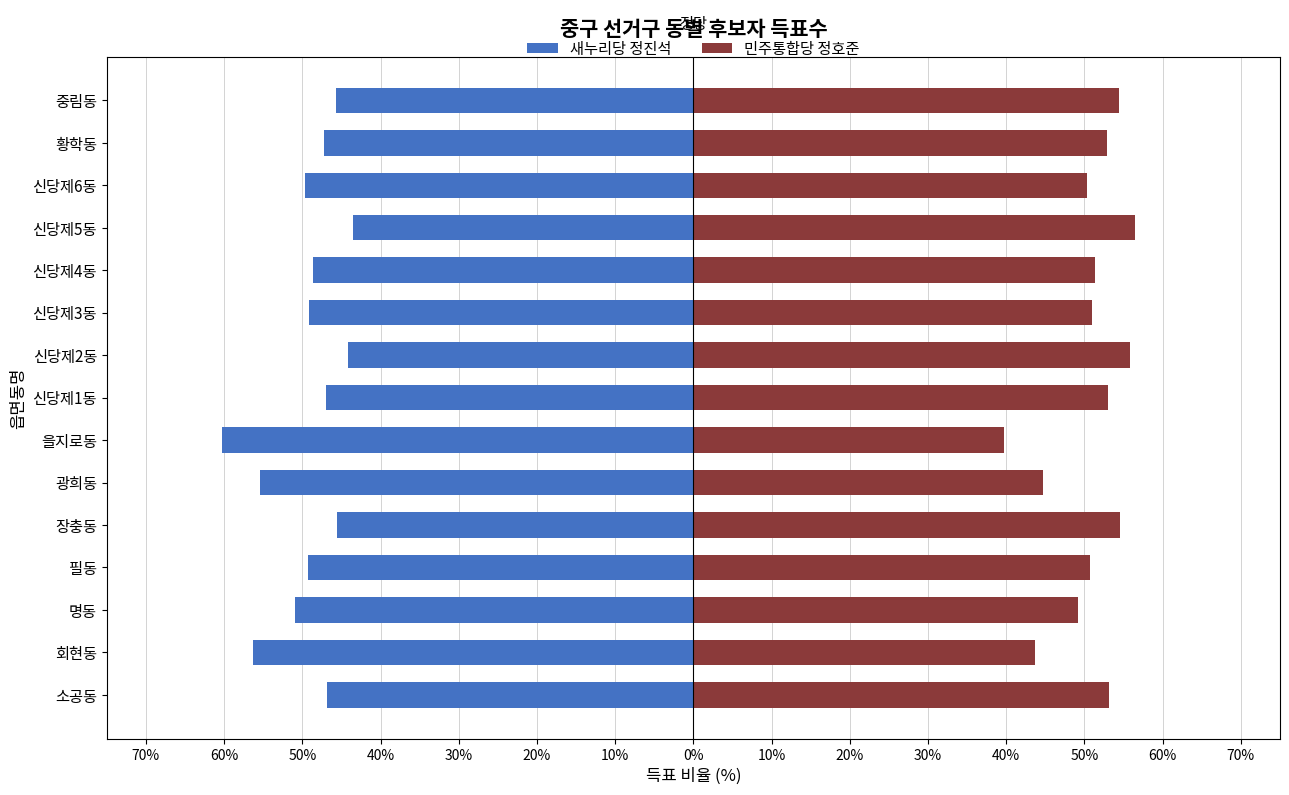

Between 신당제1동 and 중림동, which series saw the biggest shift?

새누리당 정진석